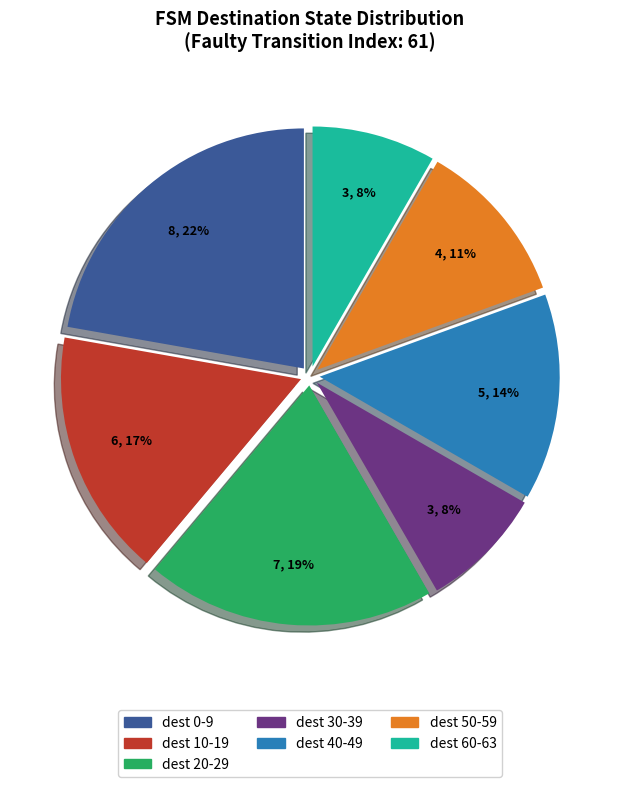

Which category has the biggest portion of the pie?

dest 0-9